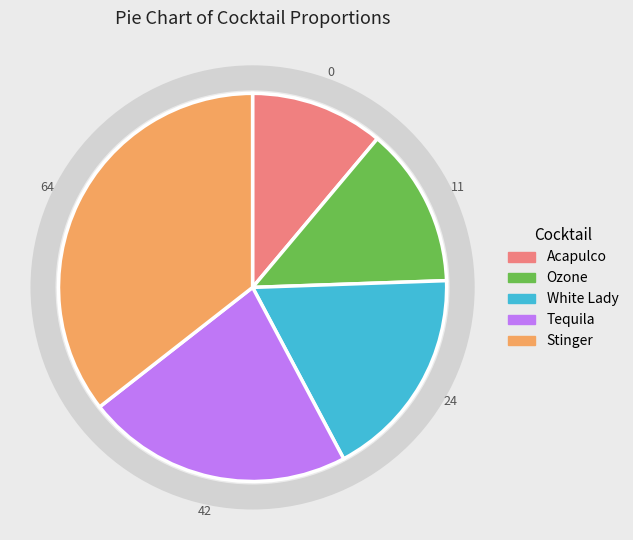

Is it true that Ozone is 13% of the pie?

True